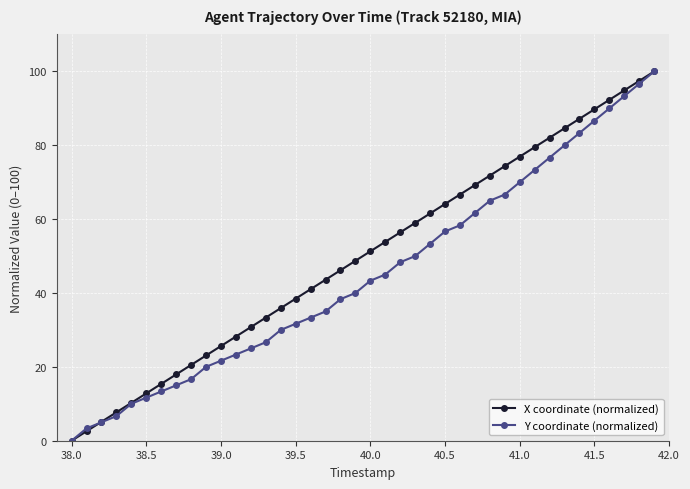

True or false: X coordinate (normalized) has more than 0 points higher than both neighbors.

False